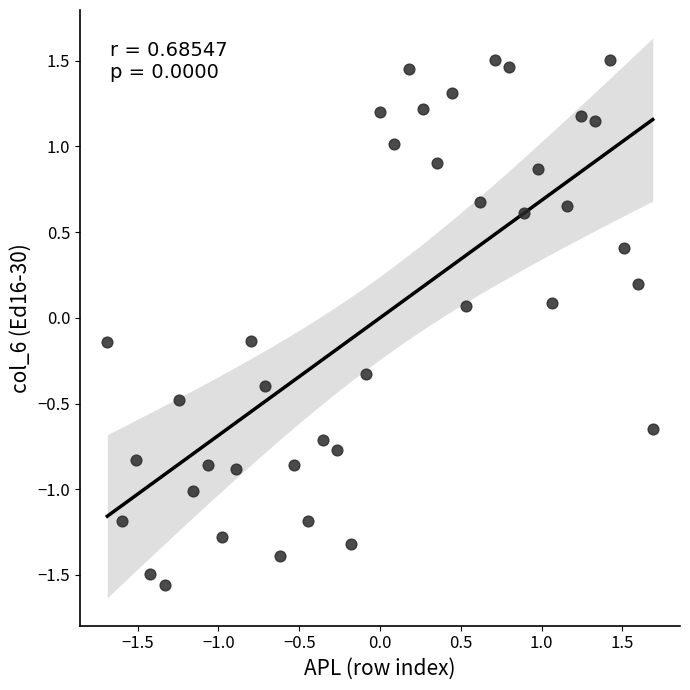

What is the range of Y values (max minus min)?

3.1